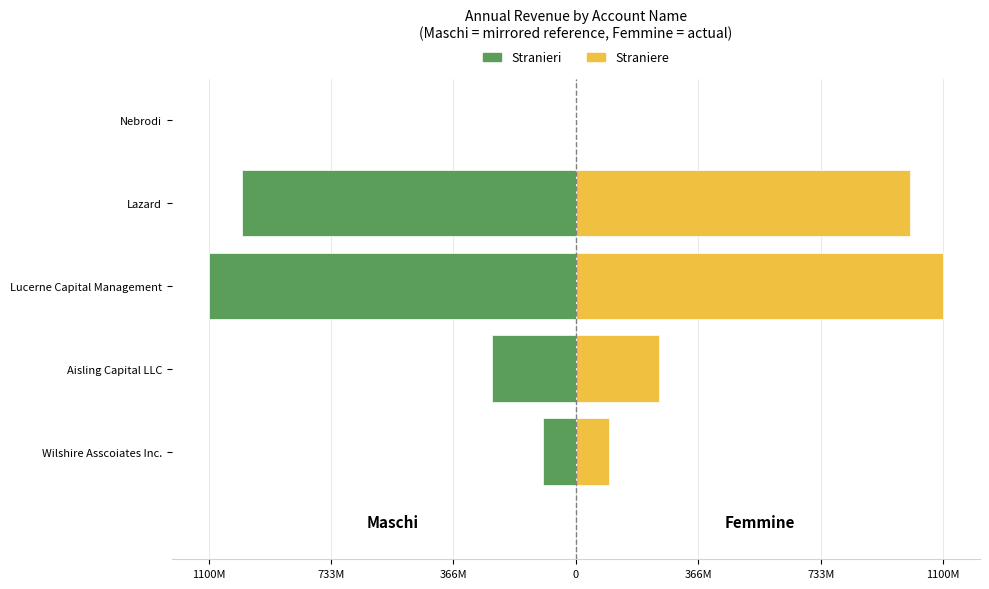

What value does the Stranieri series have at Aisling Capital LLC, to the nearest 100?

-250000000